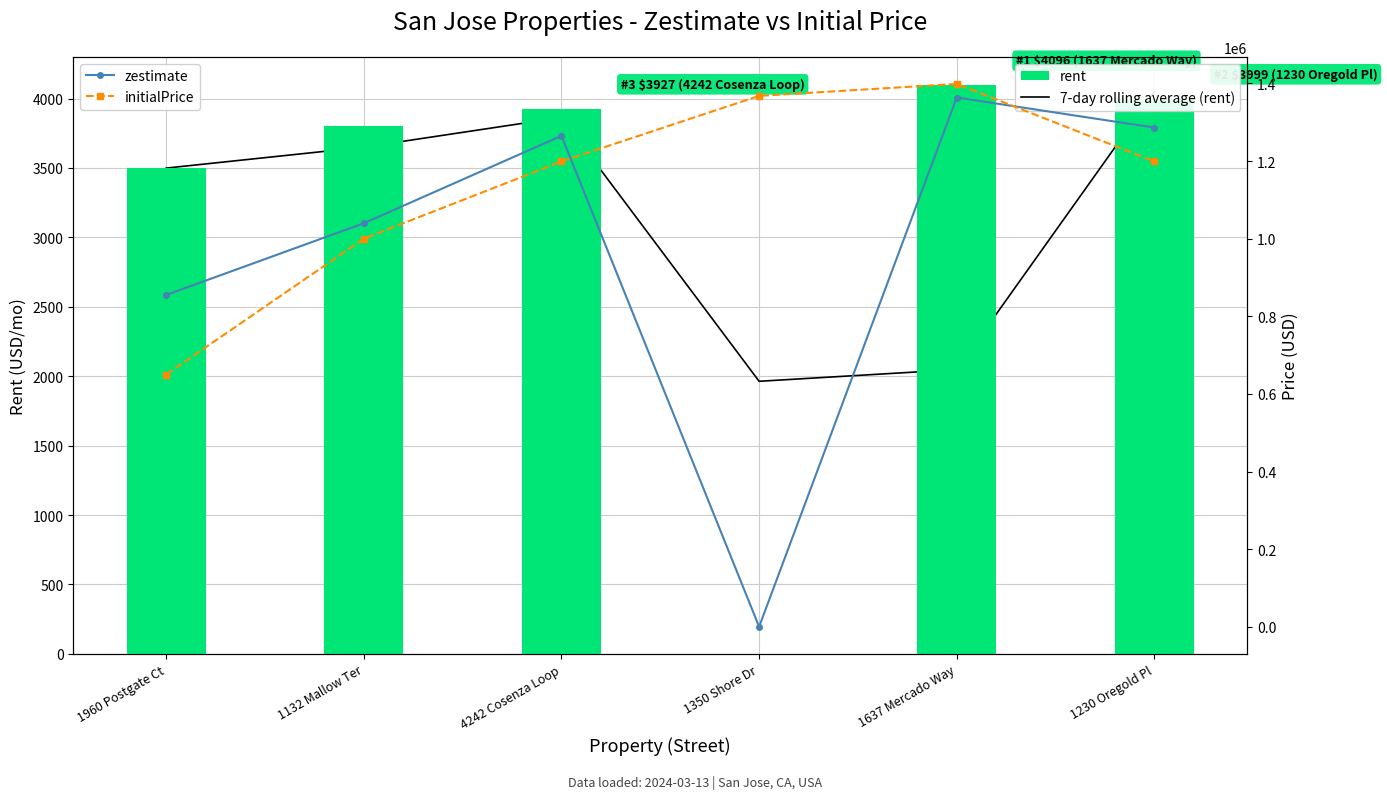

Reading left to right, extract all data points from this chart.

7-day rolling average (rent): 3499.0	3649.5	3863.5	1963.5	2048.0	4047.5
rent: 3499.0	3800.0	3927.0	0.0	4096.0	3999.0
zestimate: 855000.0	1039800.0	1265100.0	0.0	1363800.0	1286200.0
initialPrice: 650000.0	1000000.0	1199000.0	1368000.0	1398800.0	1198950.0